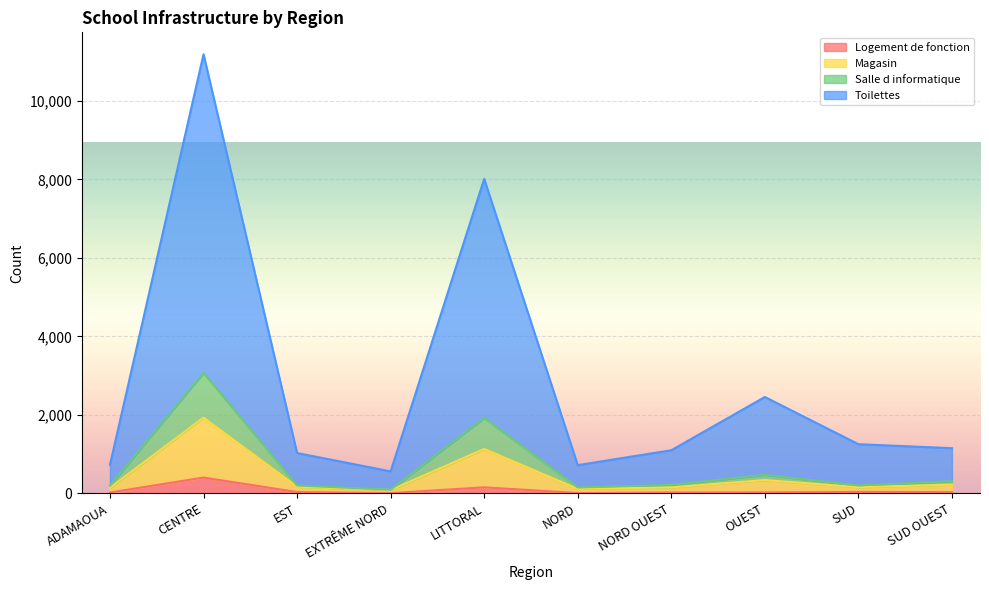

What is the highest value of the Logement de fonction series?

402